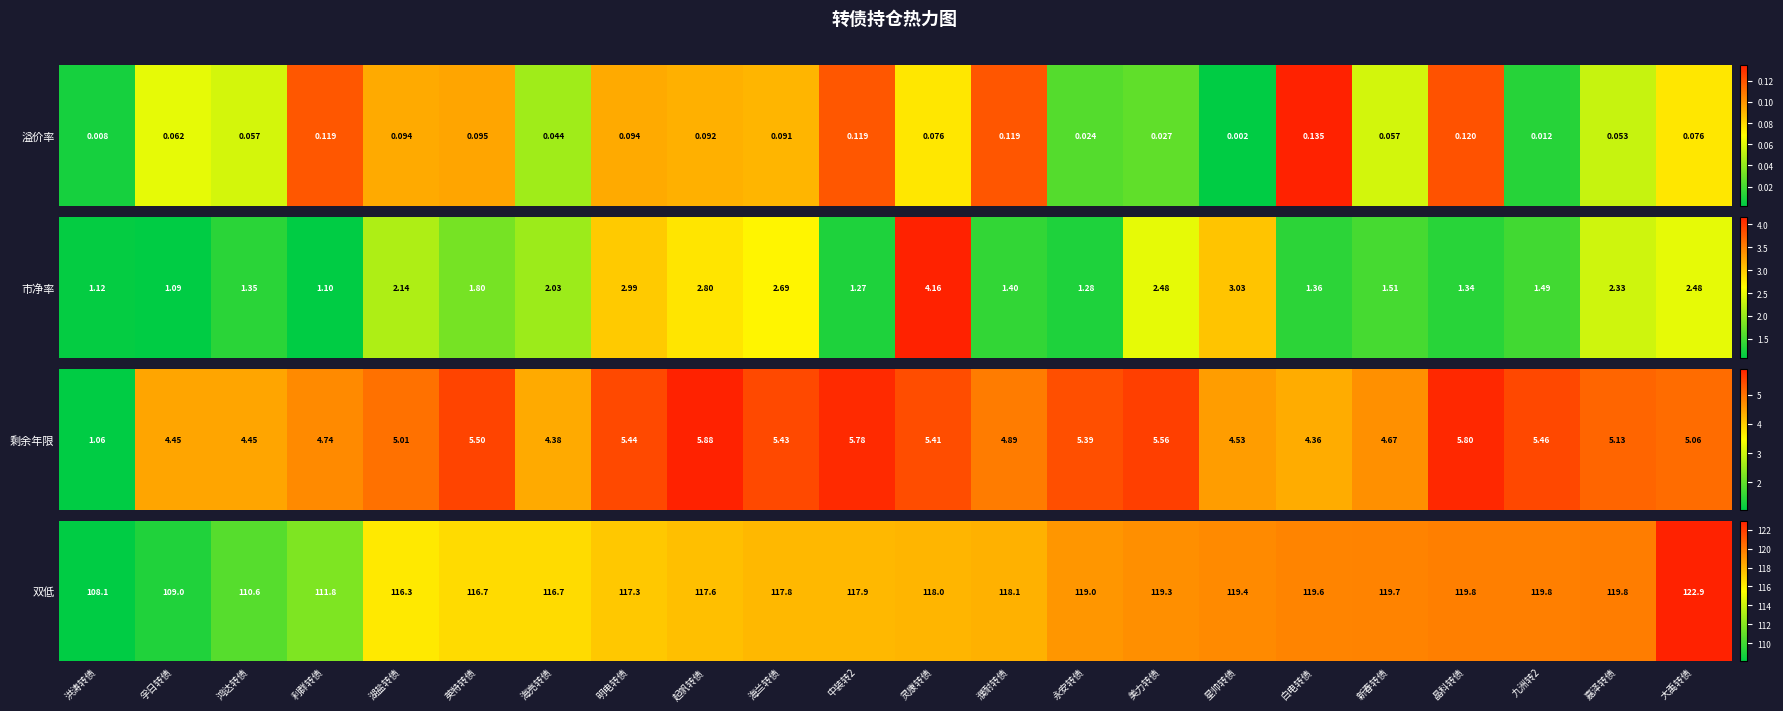

What is the maximum value shown in the chart?

122.9